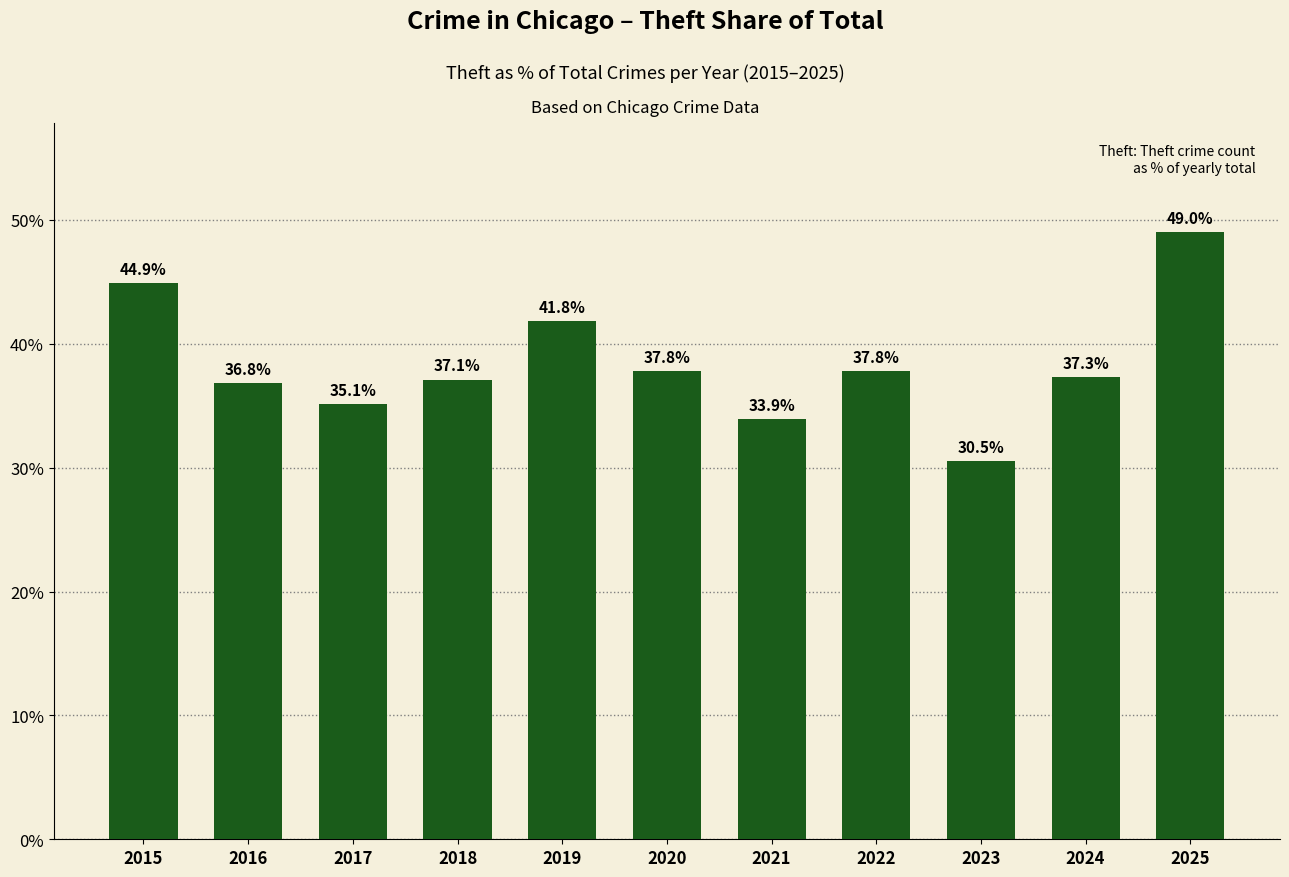

Count the number of data series in this chart.

1